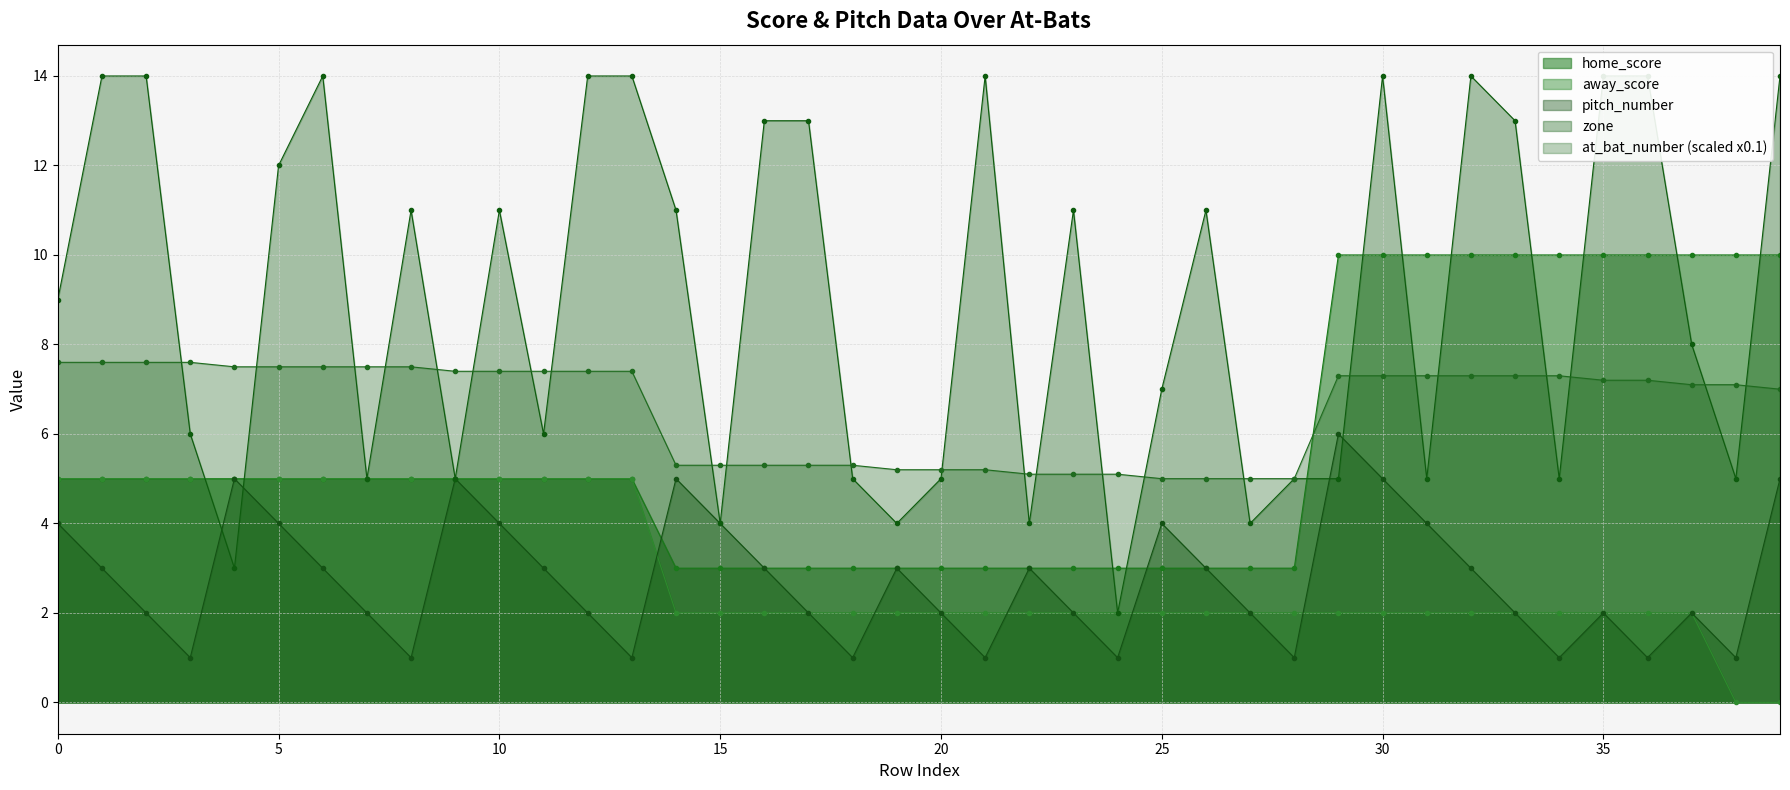

Which category has the lowest value in the away_score series?

38